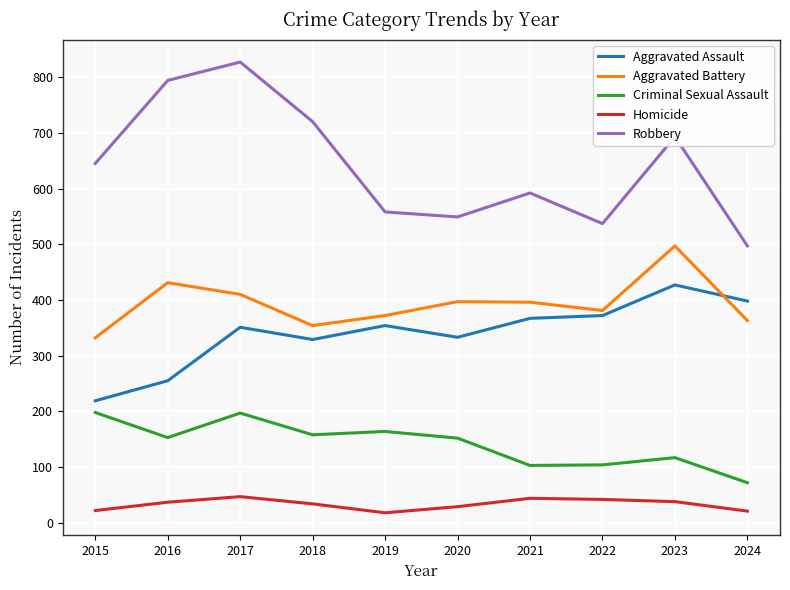

Rank the series by their maximum value, from highest to lowest.

Robbery, Aggravated Battery, Aggravated Assault, Criminal Sexual Assault, Homicide